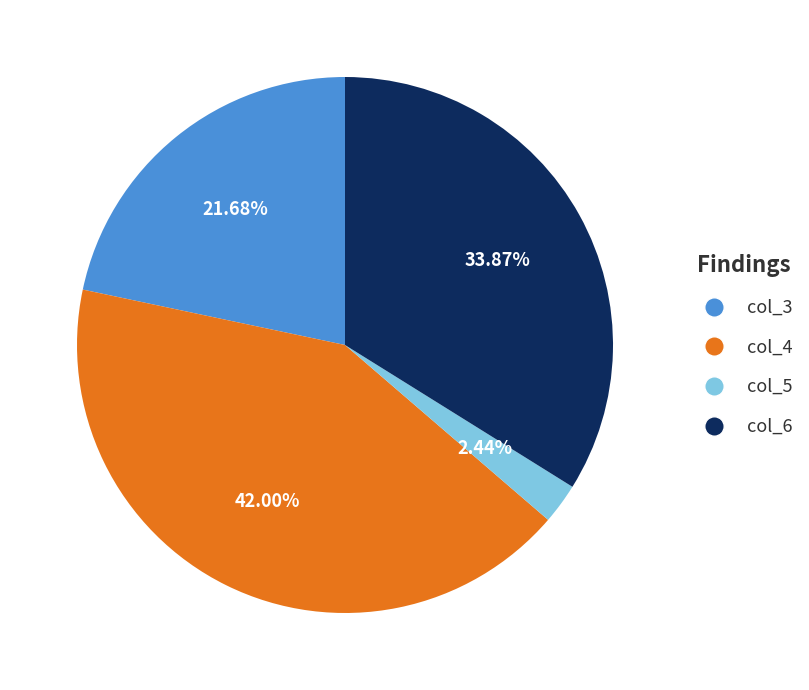

To the nearest percent, what is the average slice percentage?

25%